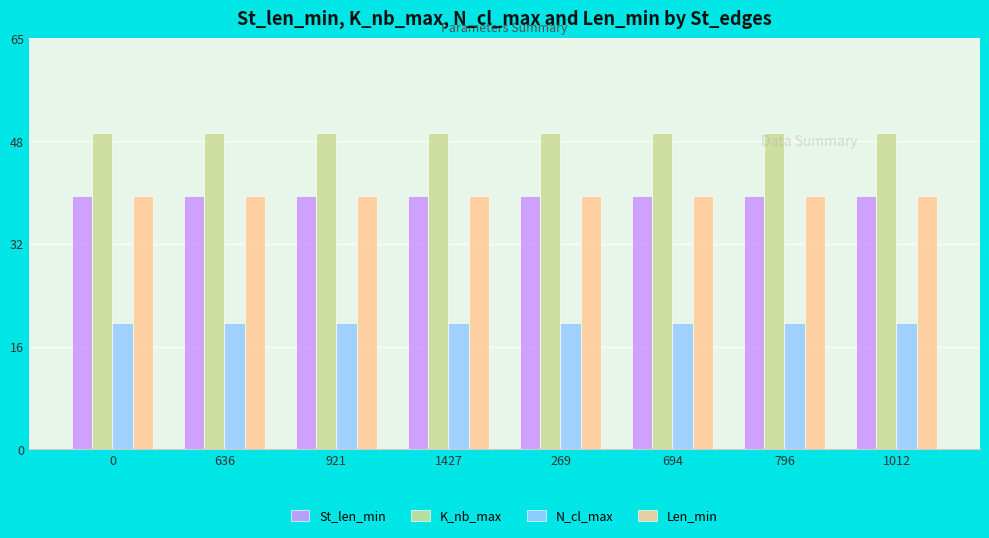

What is the highest value of the Len_min series?

40